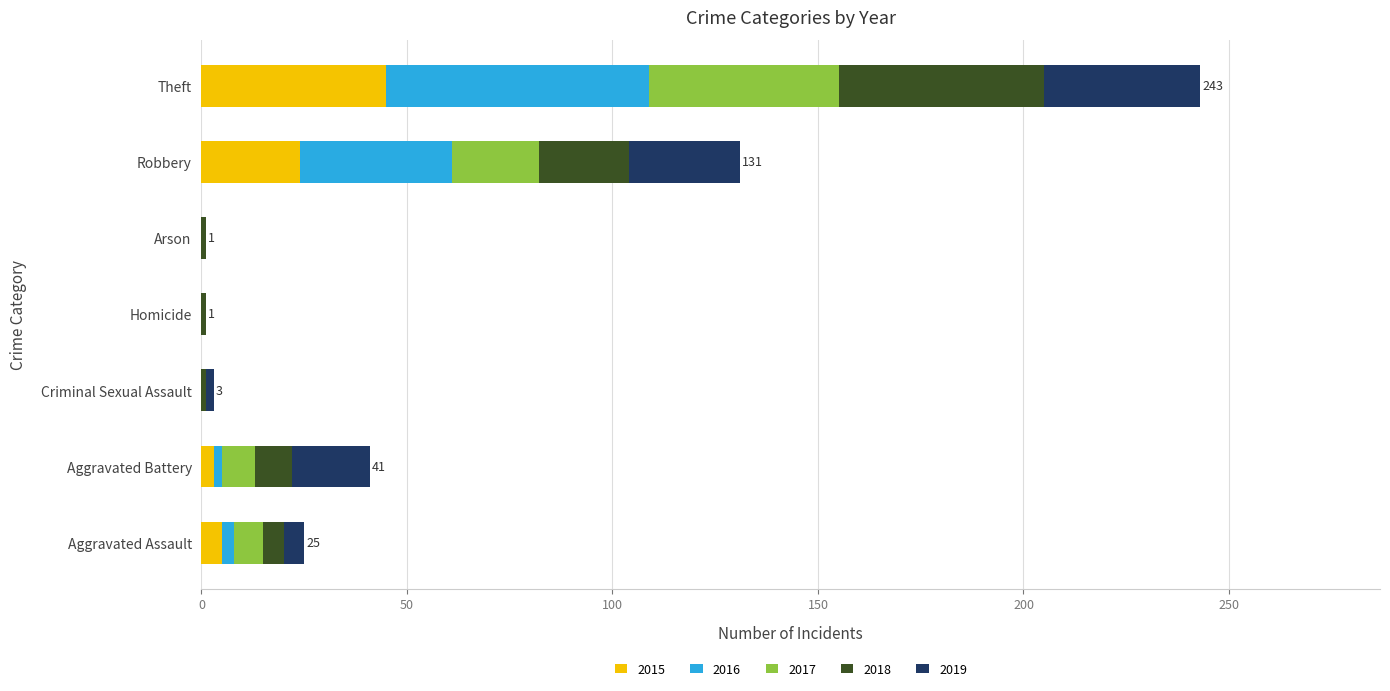

At which category is the sum across all series the highest?

Theft